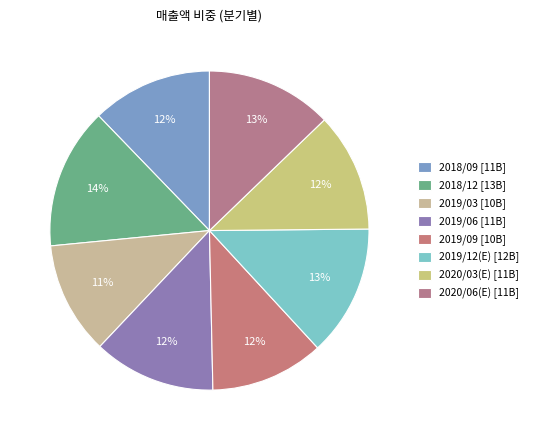

Is there any slice that represents more than half of the pie?

No